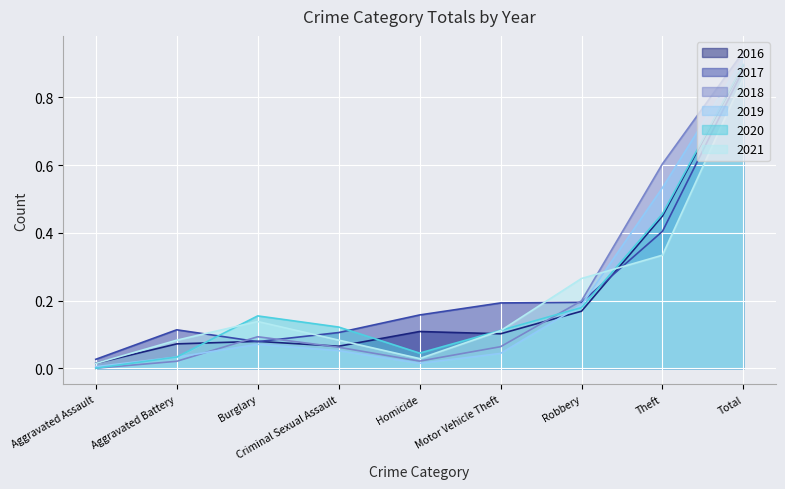

How many interior local peaks does the 2018 series have?

1